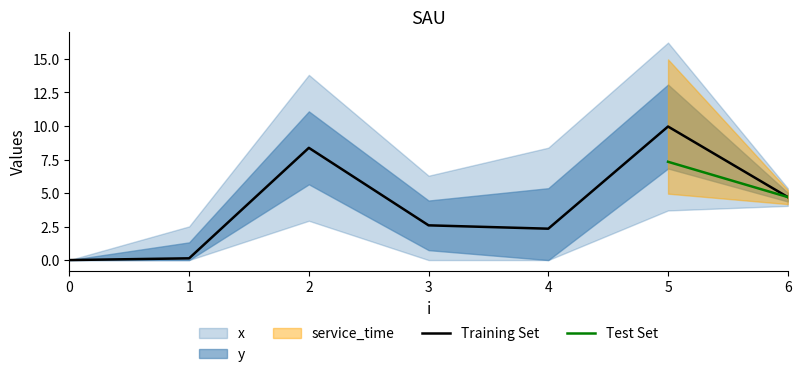

The value of Training Set at 5 is 10.0. True or false?

True